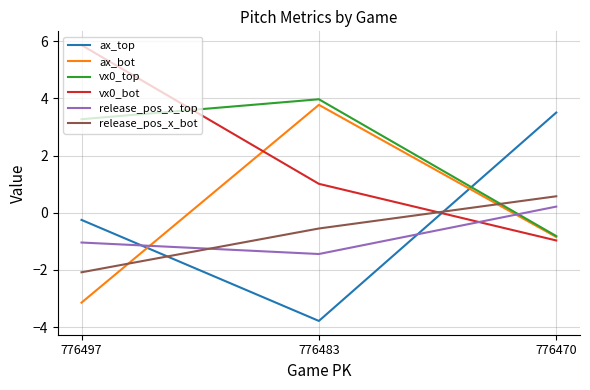

What is the spread (max minus min) of values at 776470?

4.5